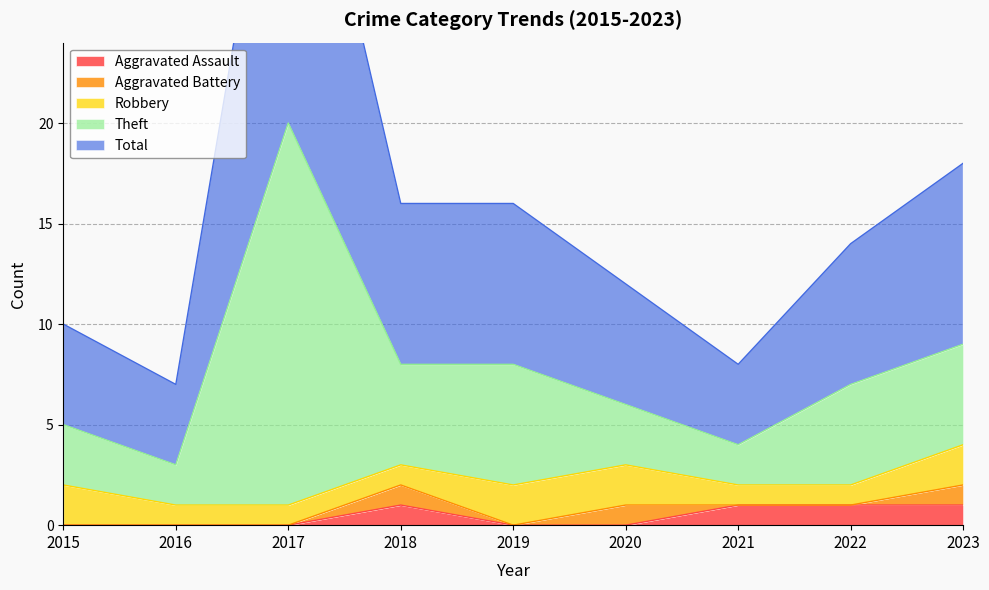

Is it true that Aggravated Assault equals 0 at 2015?

True